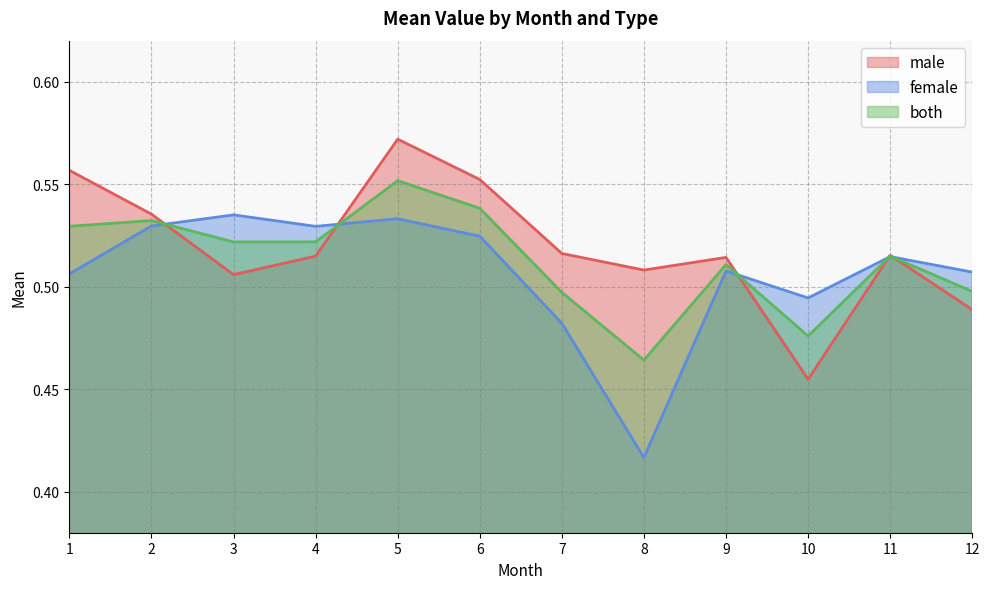

What value does the male series have at 10?

0.5